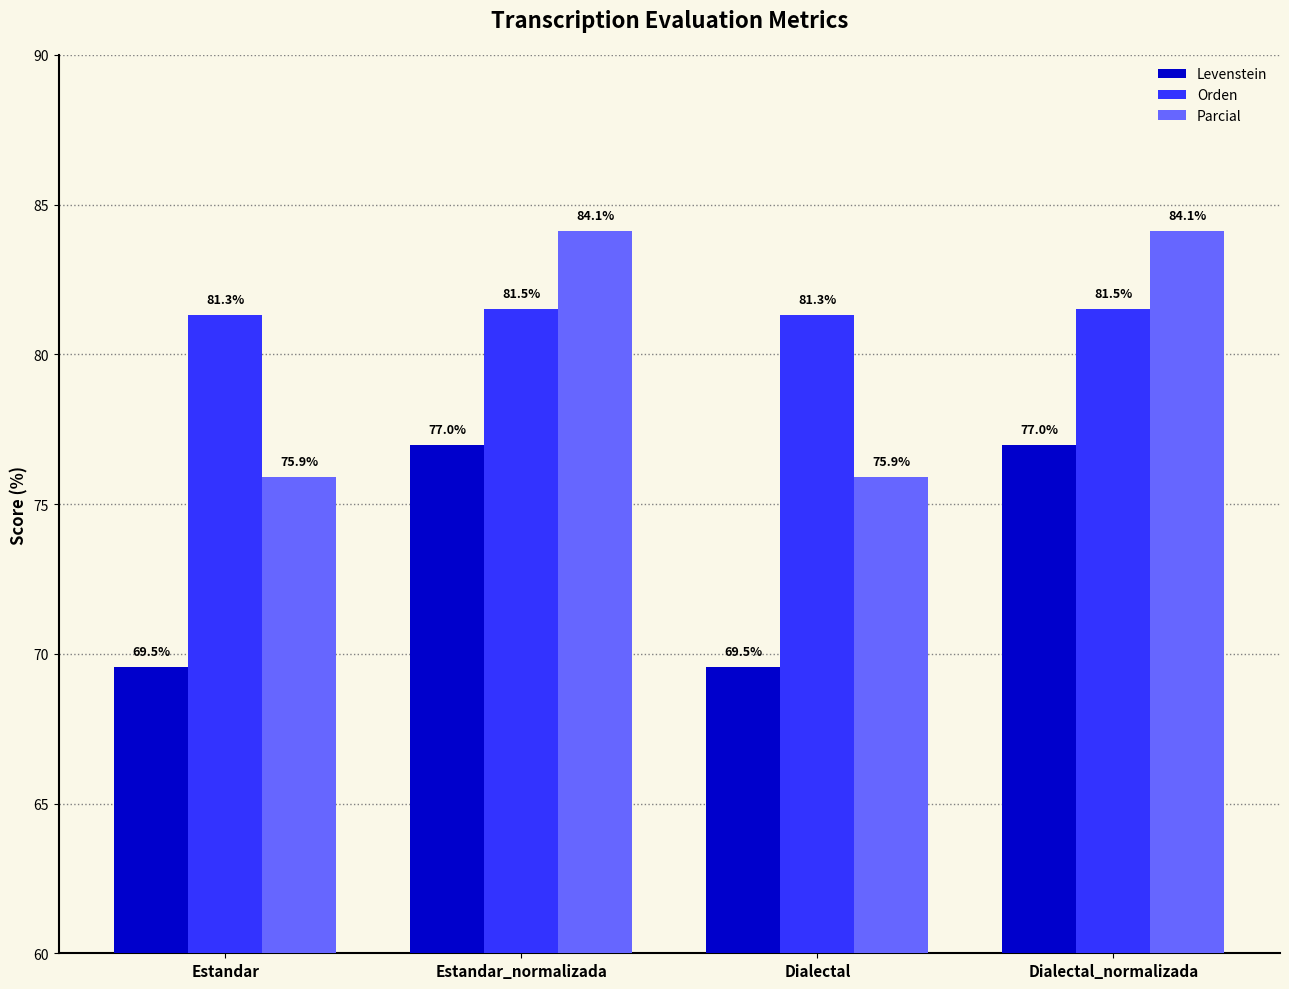

What is the value of the Levenstein bar at the 1st from the left?

69.5